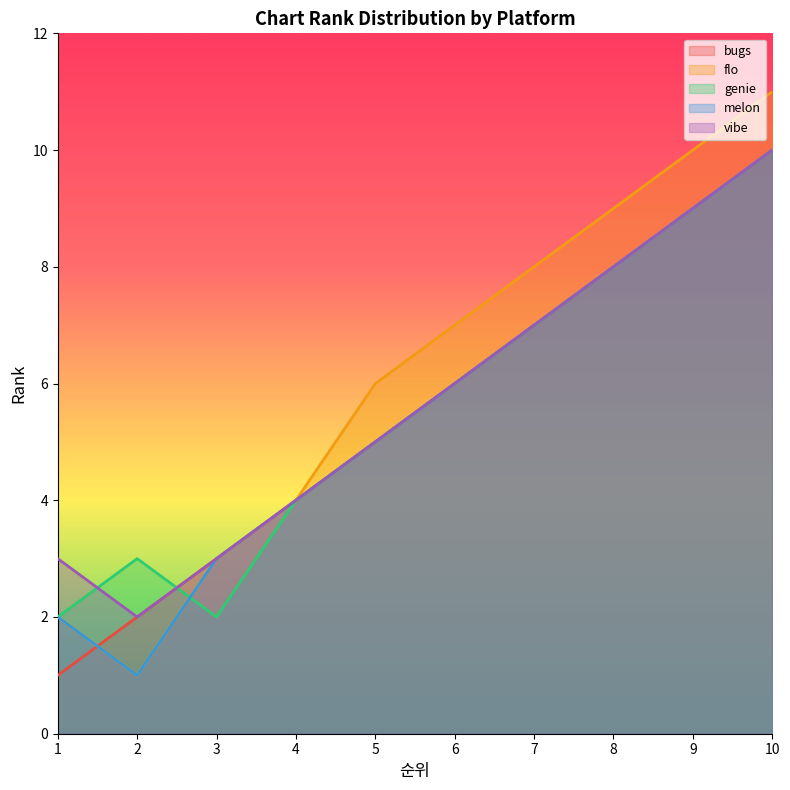

Where is bugs nearest to the value 5?

5